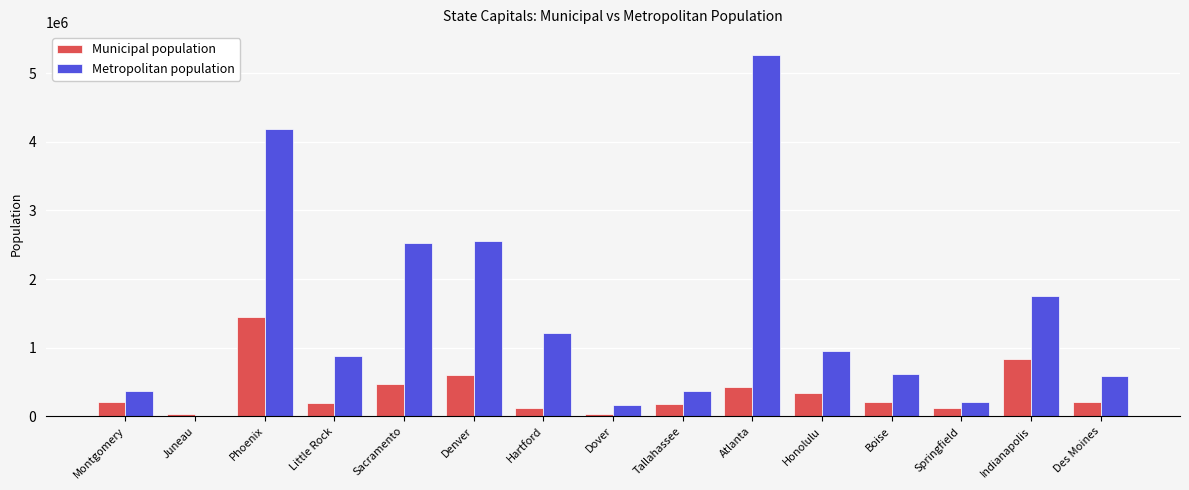

Are the bars grouped side by side (vs. stacked)?

Yes